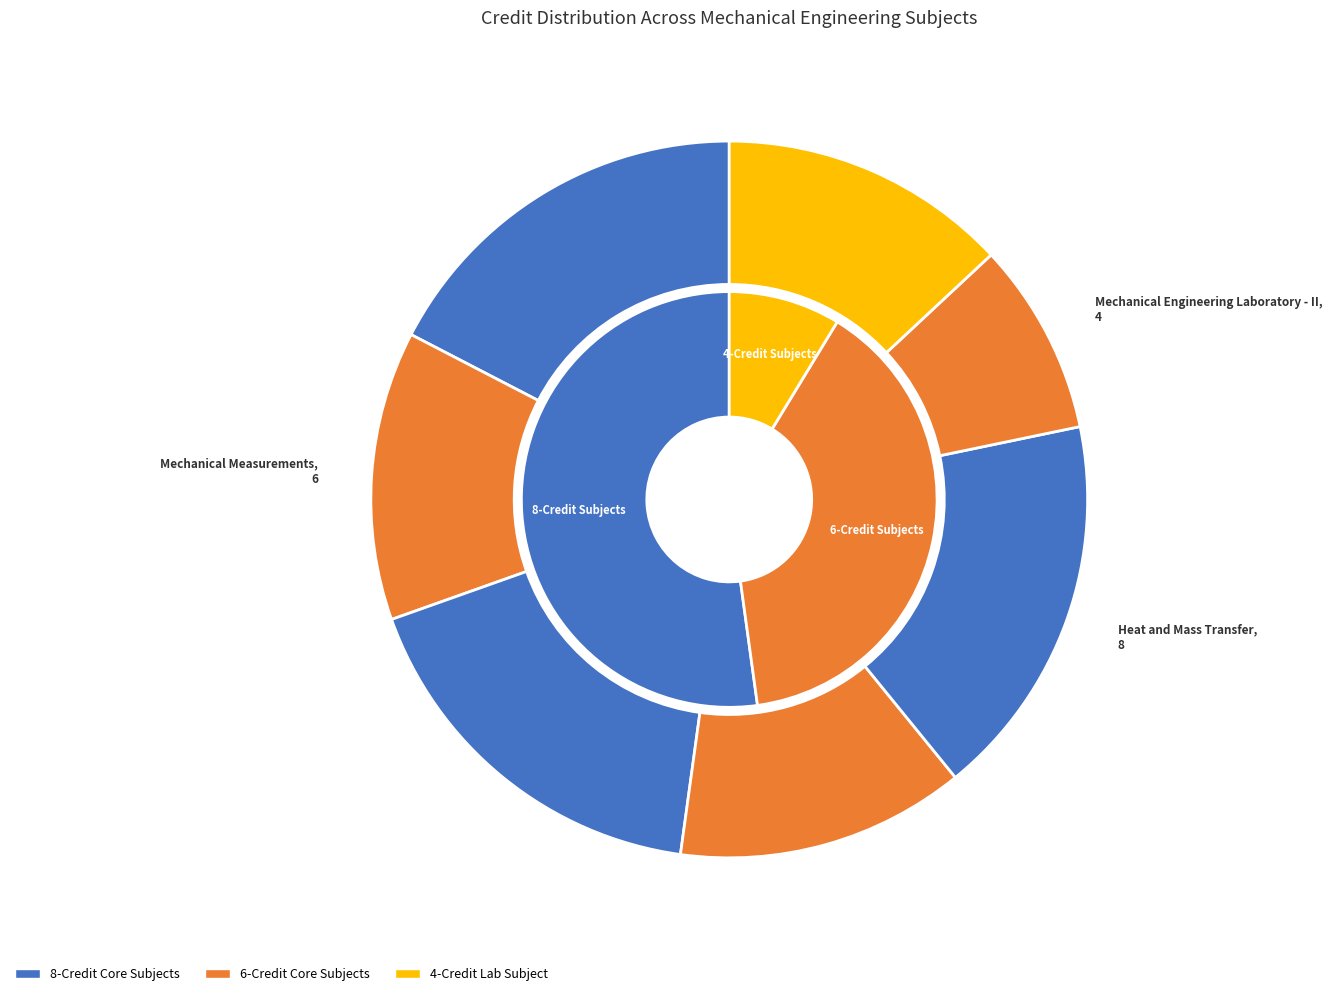

How many slices are in this pie chart?

7